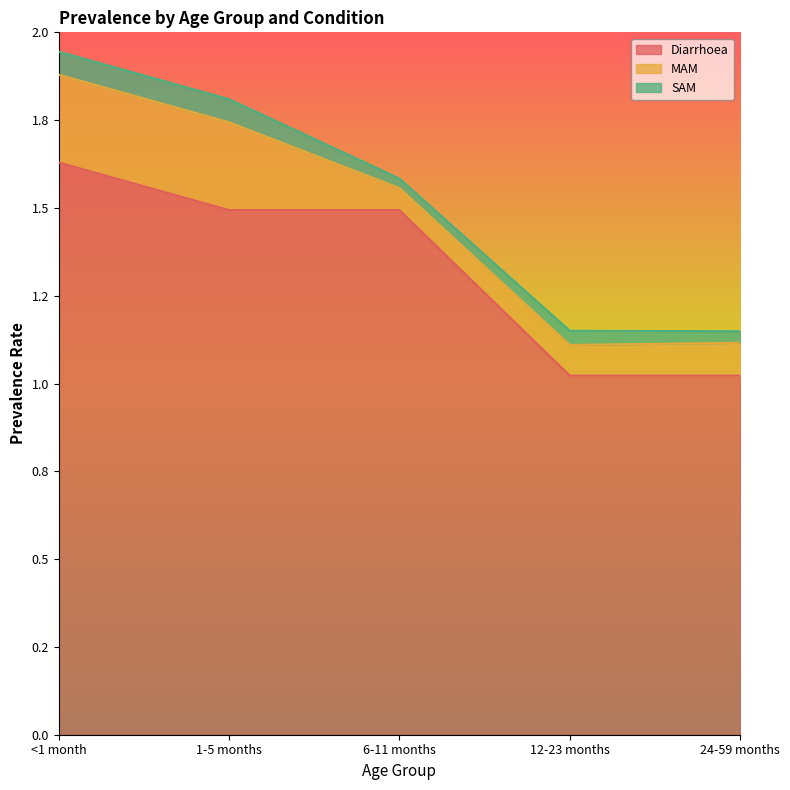

True or false: MAM has more than 2 interior local peaks.

False